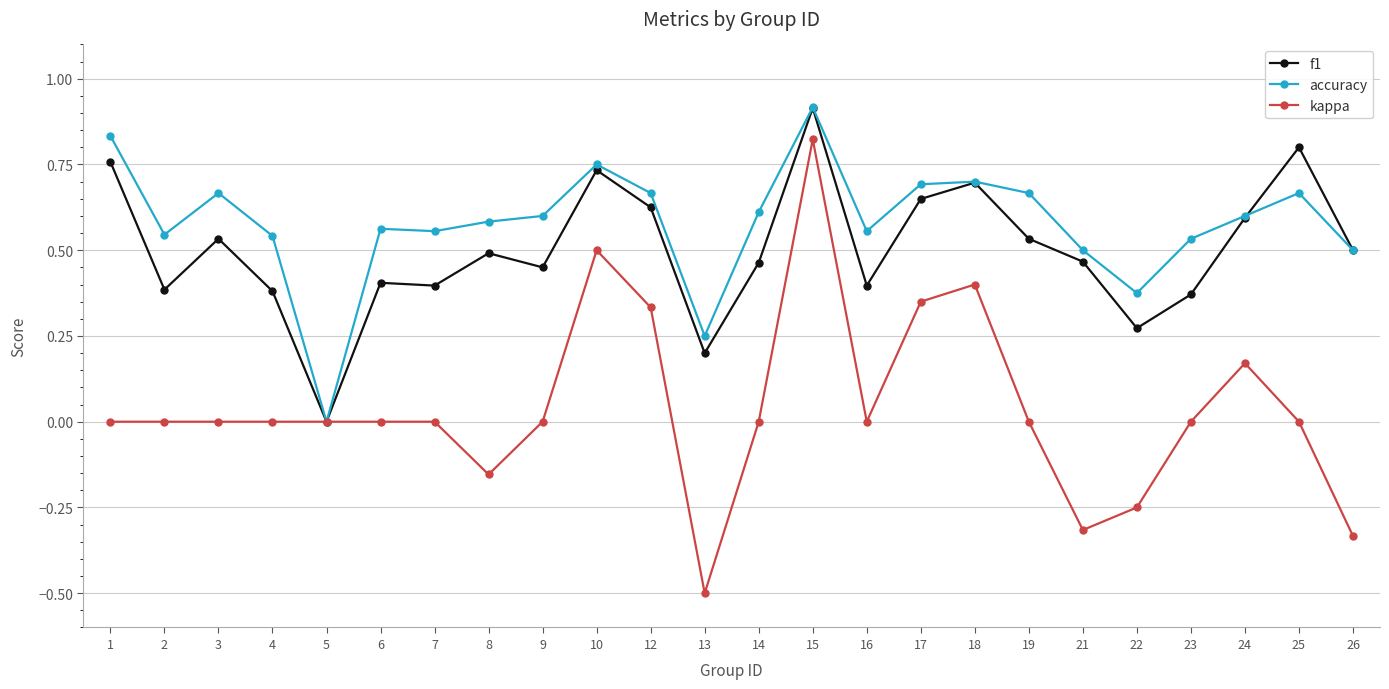

At which category is the sum across all series the highest?

15